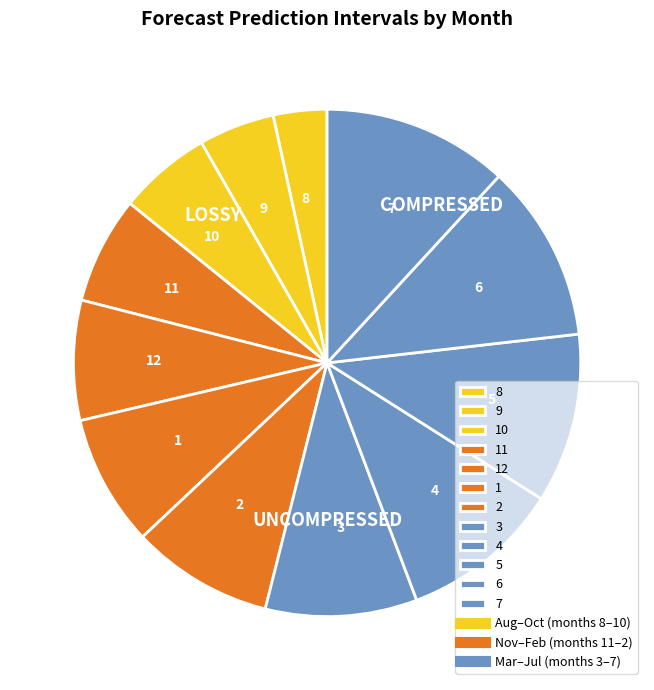

Does 7 represent more than half of the total?

No